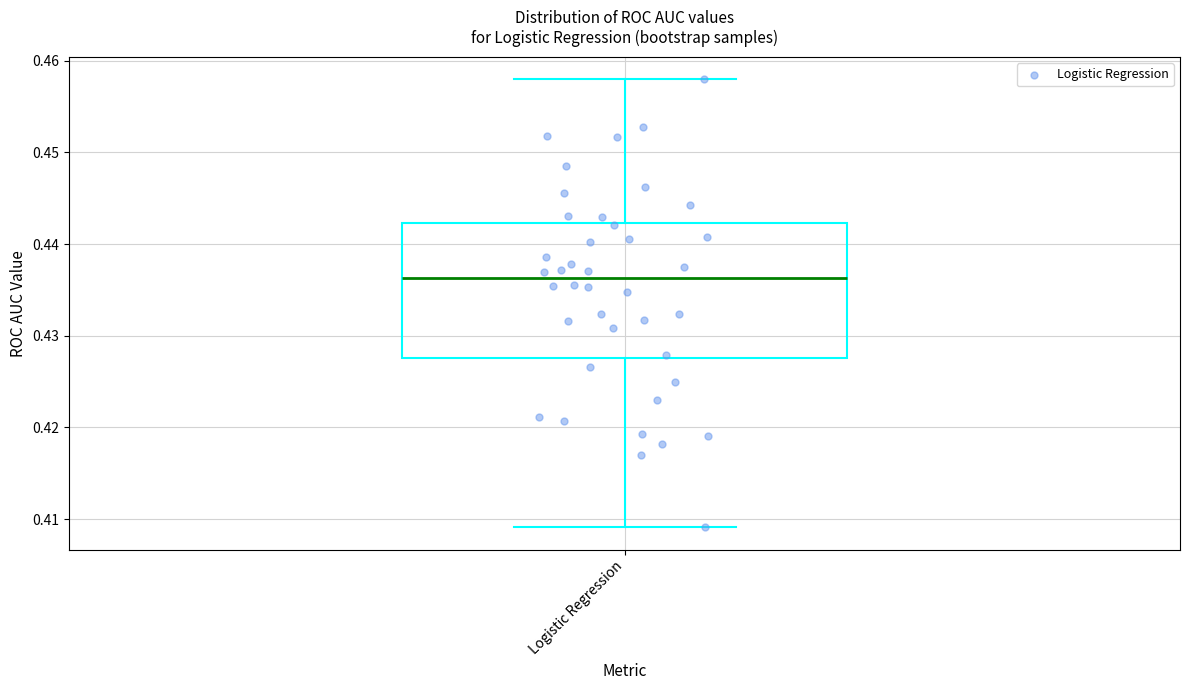

Transcribe this box plot: give where the median line is, the range the box spans, and where the two whiskers end, as read against the y-axis. The values are not printed on the chart, so give them approximately, as read against the axis.

median 0.436, box 0.428 to 0.442, whiskers 0.409 to 0.458